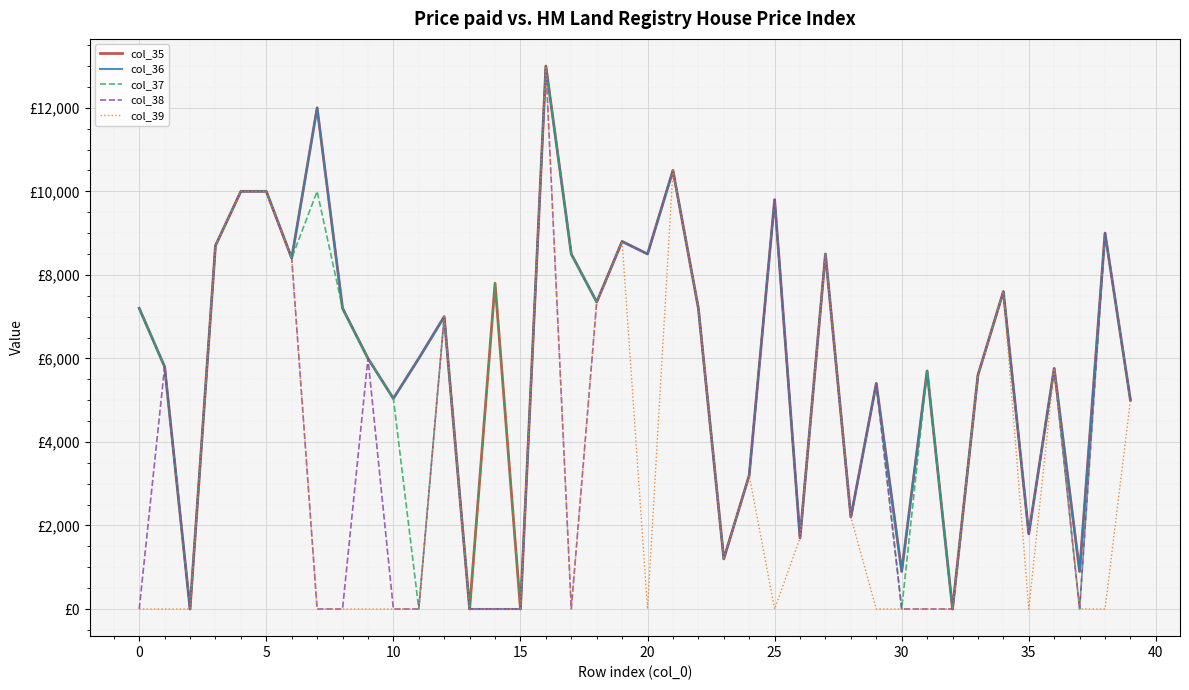

Which series has the largest total across all categories?

col_35